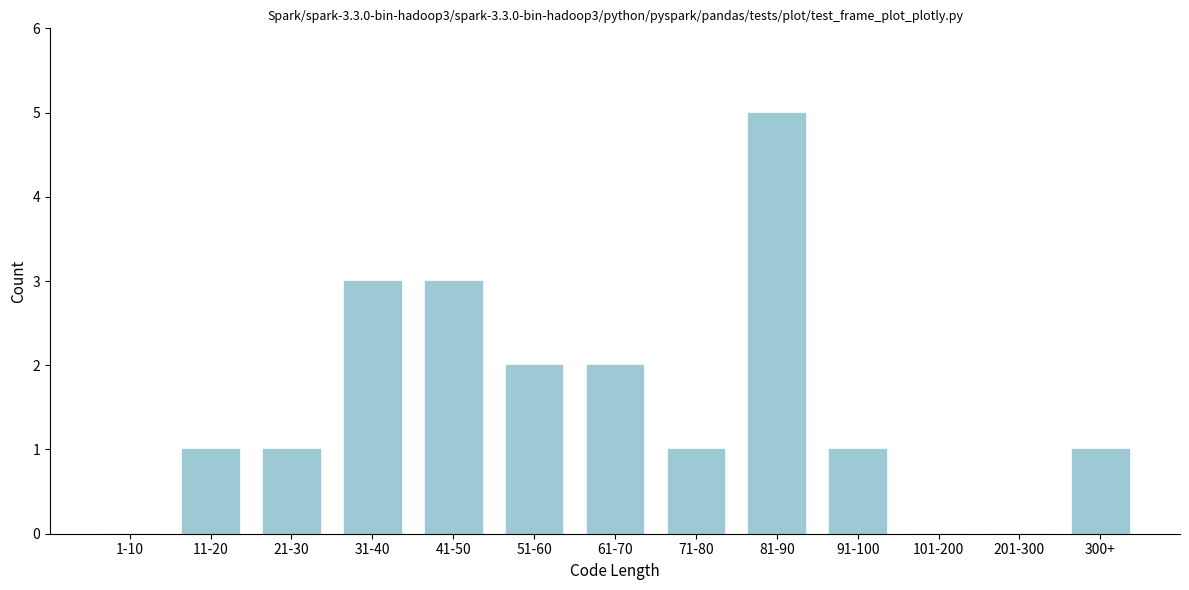

Reading right to left, extract all data points from this chart.

300+=1	201-300=0	101-200=0	91-100=1	81-90=5	71-80=1	61-70=2	51-60=2	41-50=3	31-40=3	21-30=1	11-20=1	1-10=0